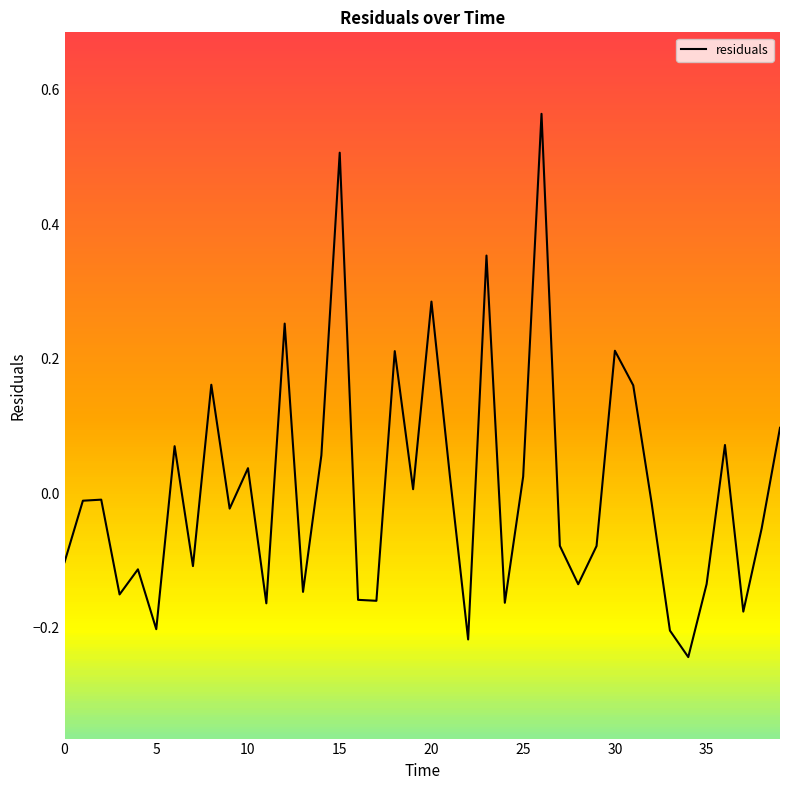

How many lines are shown in the chart?

1